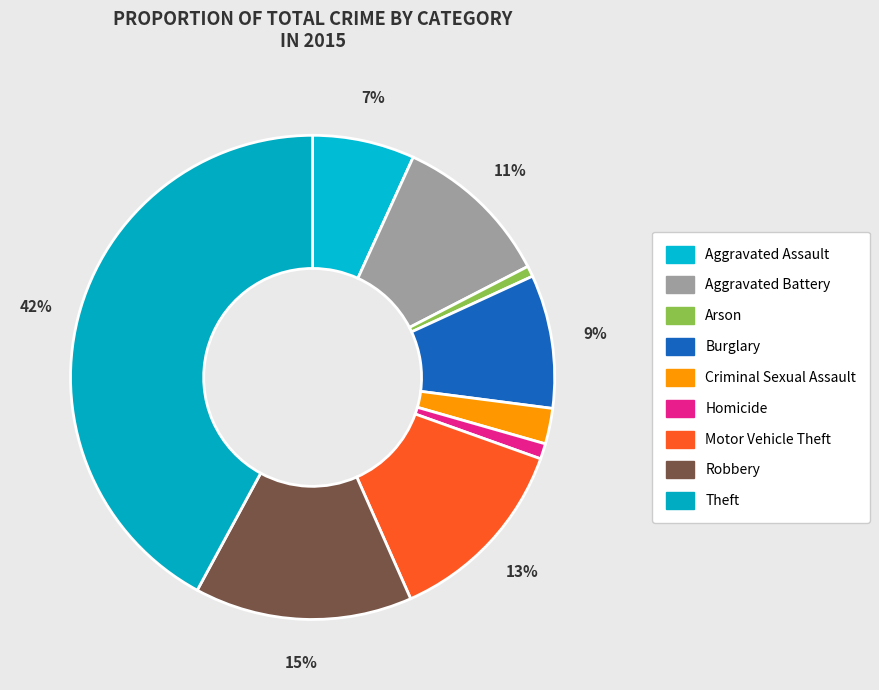

What is the largest slice in the pie chart?

Theft